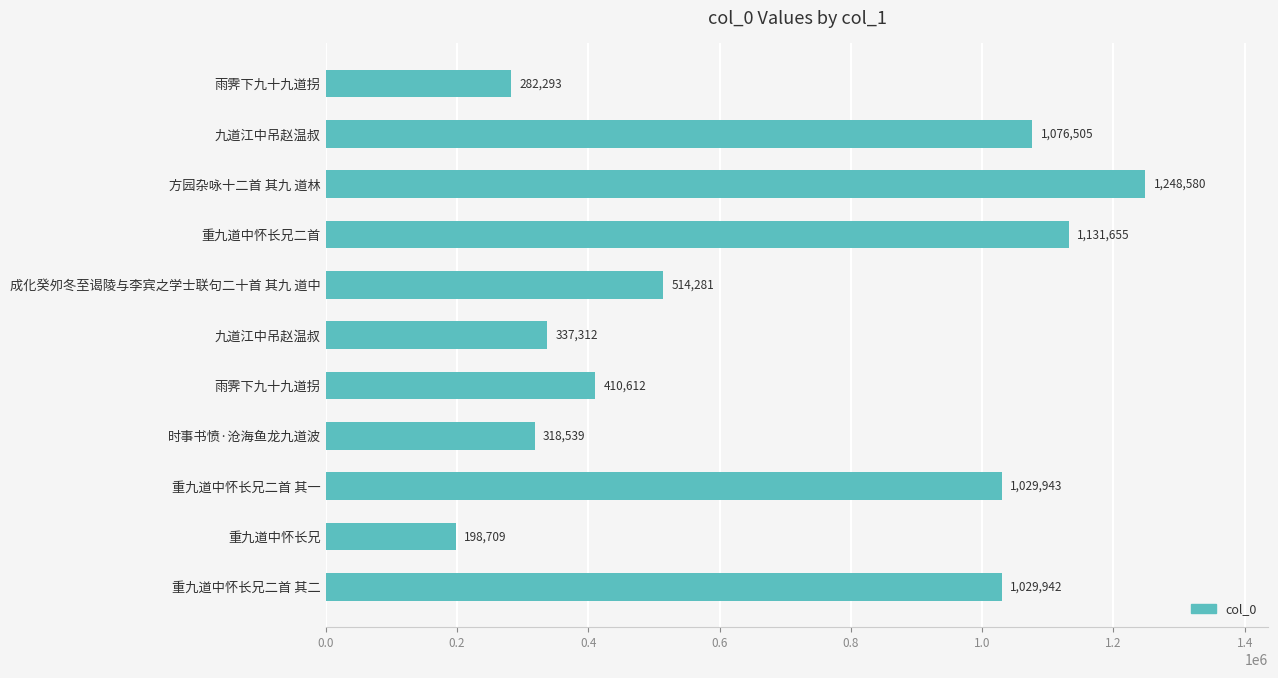

How many bars are there in total?

11